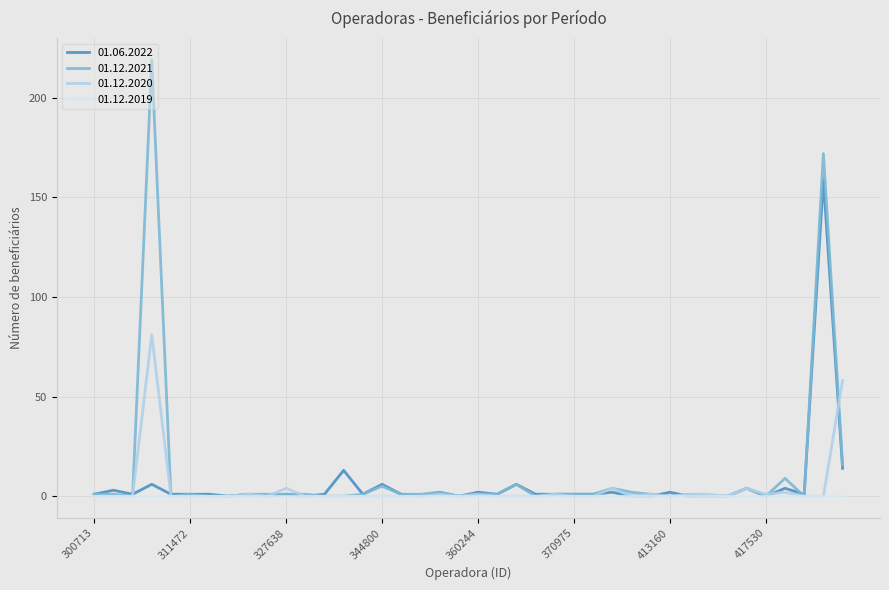

True or false: 01.06.2022 has more than 2 points higher than both neighbors.

True